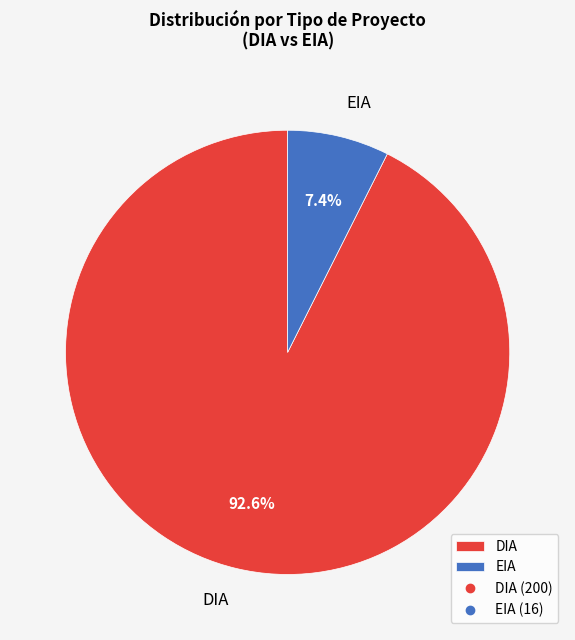

What is the largest slice in the pie chart?

DIA